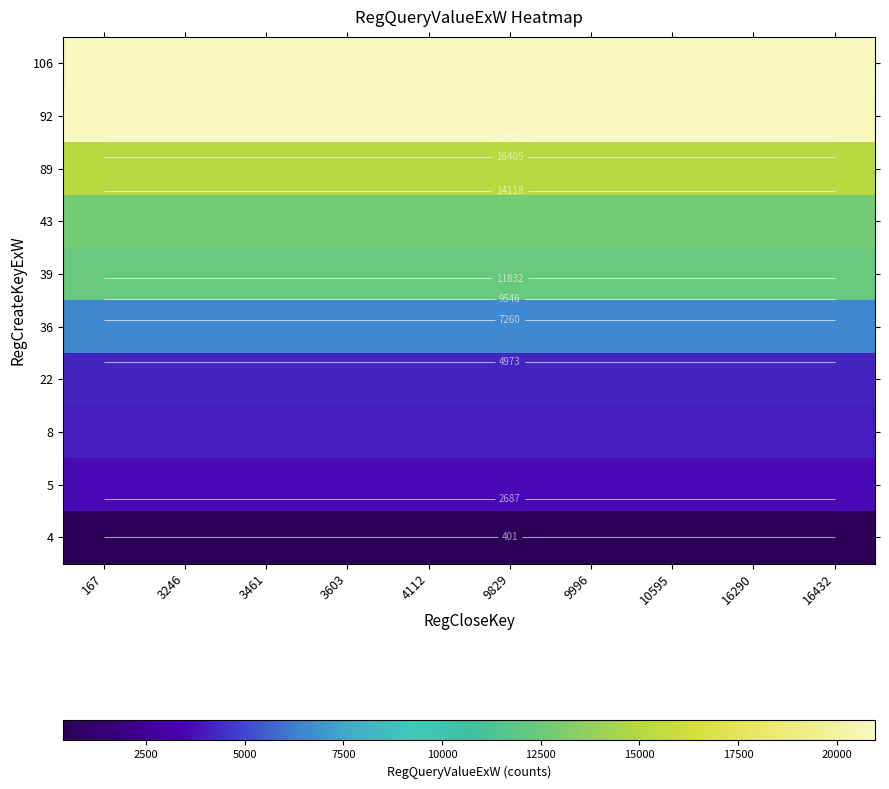

The 5 series shows 1982 at 3603. True or false?

False